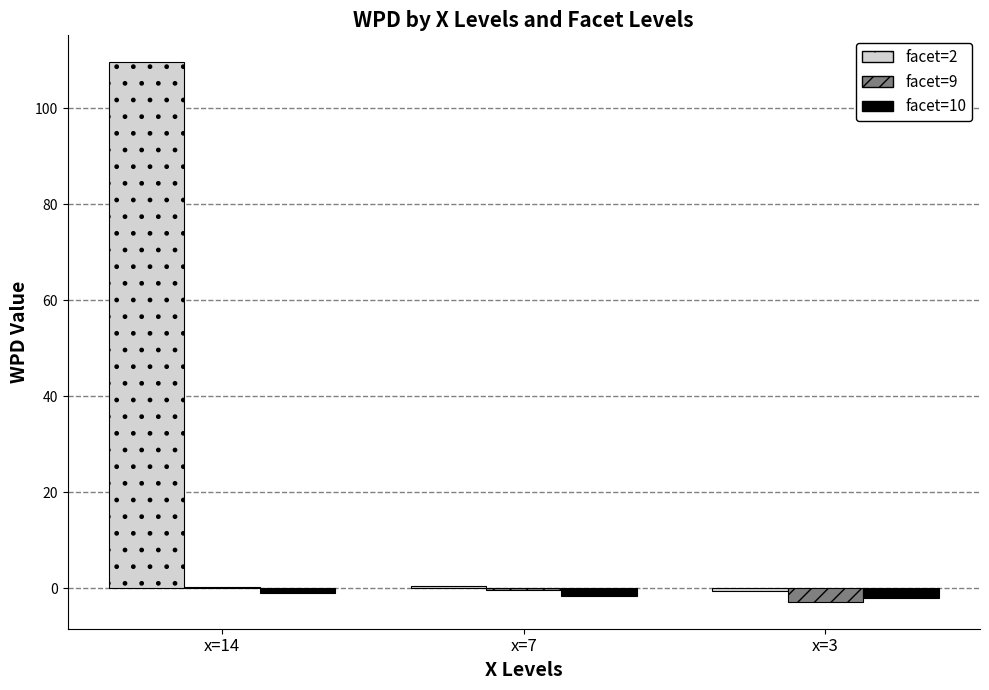

Is it true that facet=2 equals 109.5 at x=14?

True